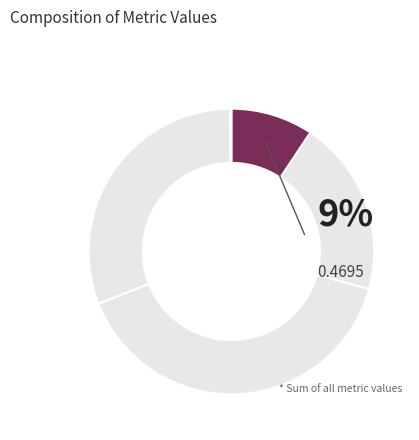

Is the sum of Training Time and SMAPE greater than half?

Yes